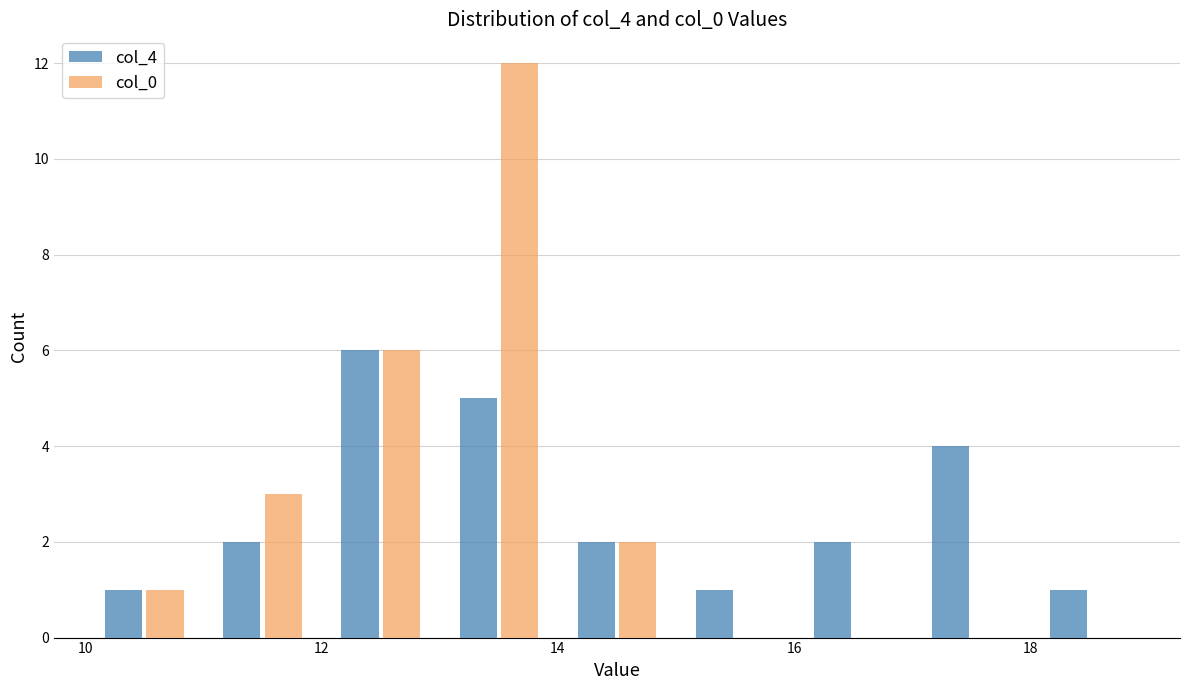

In the col_0 series, which range on the x-axis has the tallest bar?

13 to 14